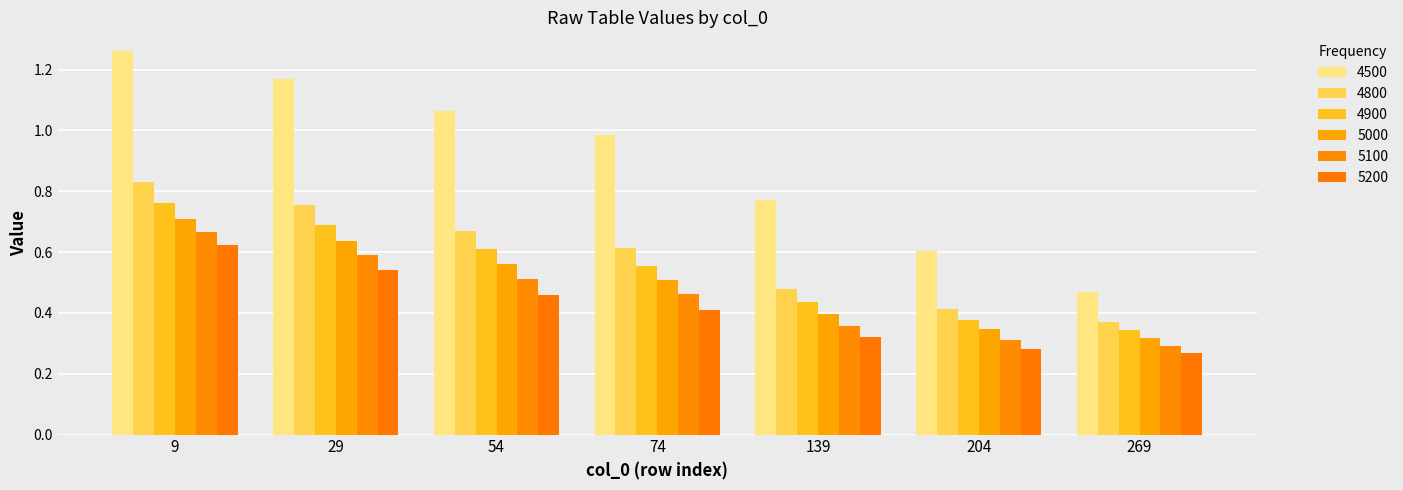

What is the value of the 5200 bar at the 1st from the left?

0.6